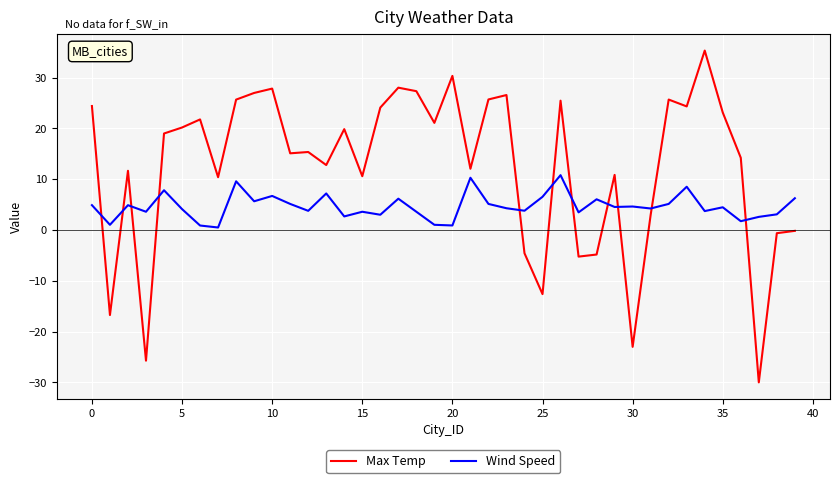

How many times do Wind Speed and Max Temp cross each other?

11